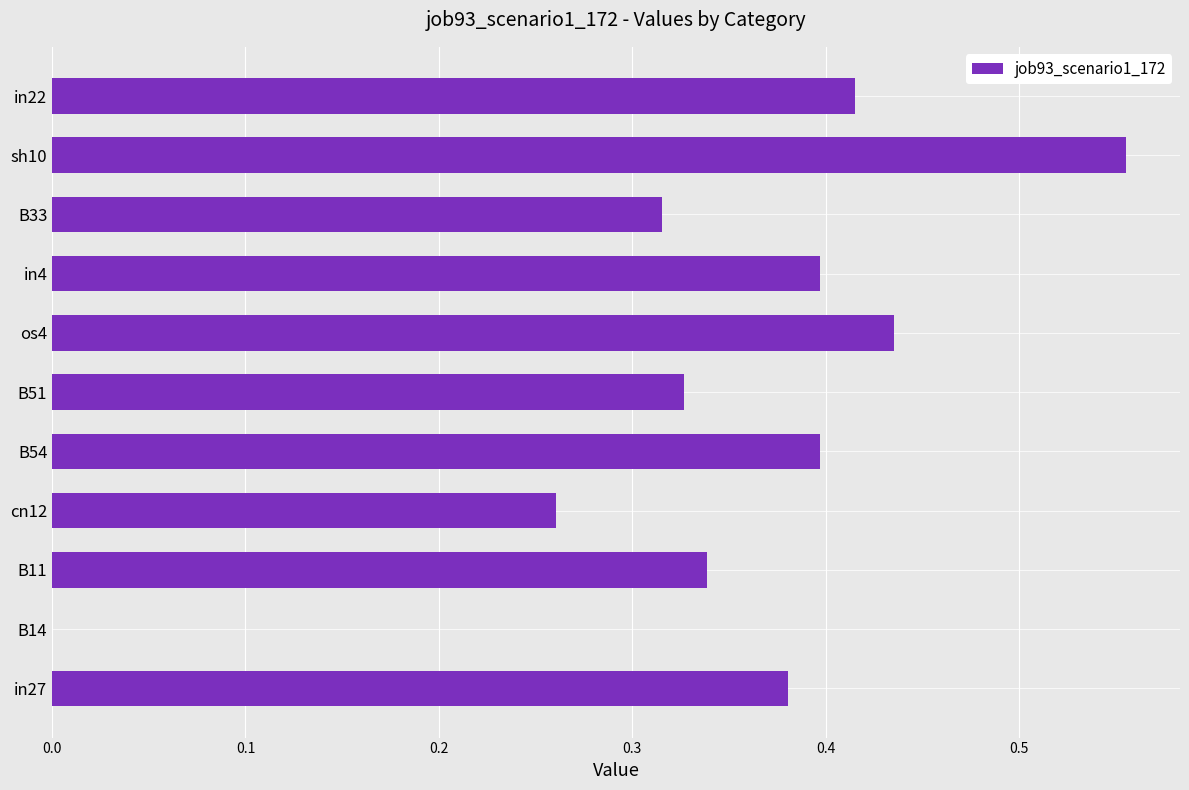

The chart shows a value of 0.3 at os4. True or false?

False